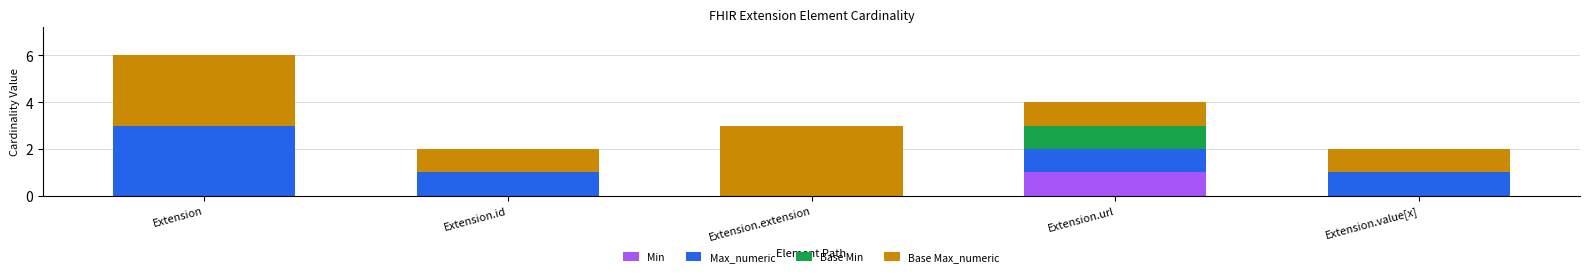

At which category is the sum across all series the highest?

Extension